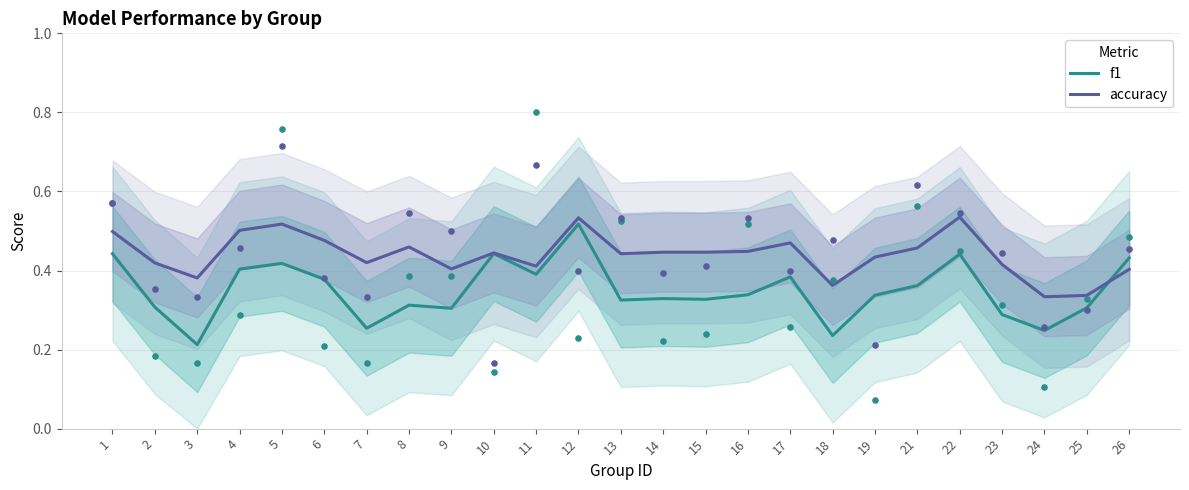

What are all the series names shown in the legend?

f1, accuracy